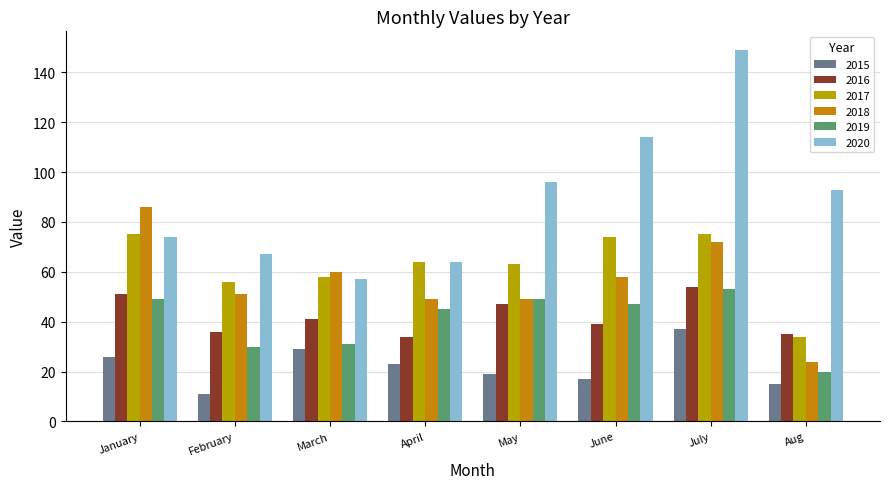

What is the label of the 6th bar from the left?

June